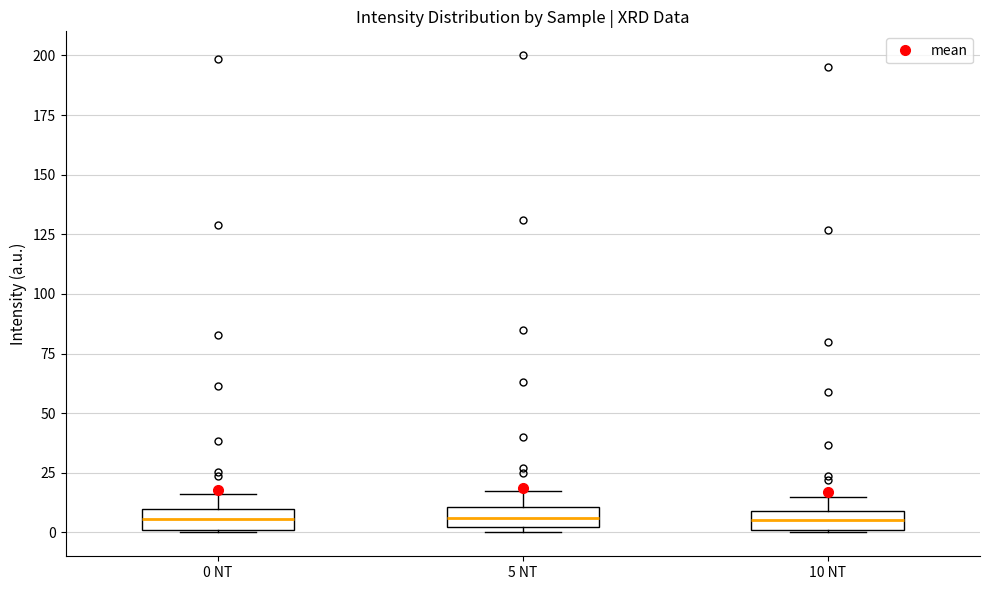

Reading left to right, transcribe this box plot: for each box, give where its median line is, the range the box spans, and where its two whiskers end, as read against the y-axis. The values are not printed on the chart, so give them approximately, as read against the axis.

0 NT: median 5, box 0 to 10, whiskers 0 to 15
5 NT: median 5, box 0 to 10, whiskers 0 (just below the box's lower edge) to 20
10 NT: median 5, box 0 to 10, whiskers 0 to 15